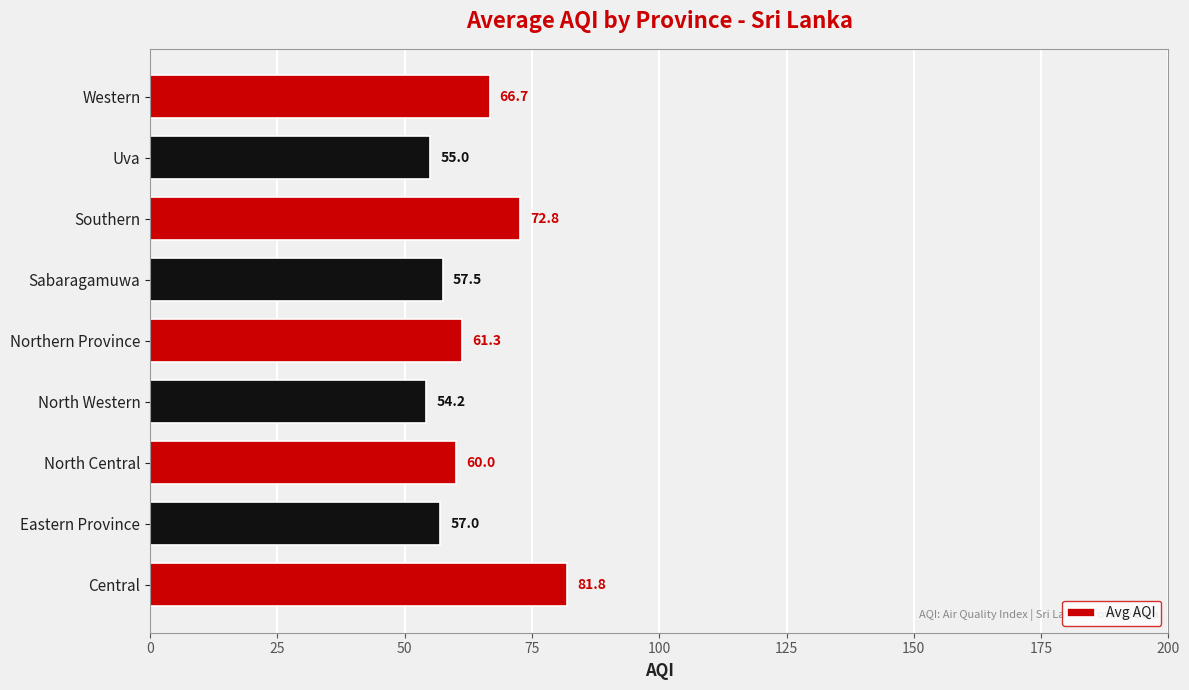

What is the difference between the maximum and minimum values?

27.6